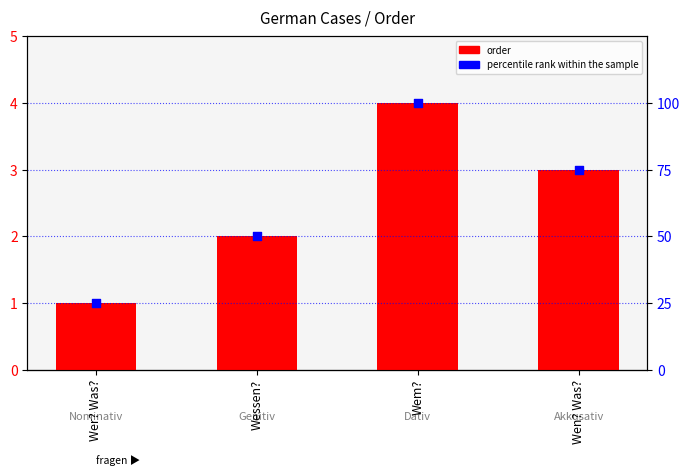

Which series contains the lowest Y value?

order